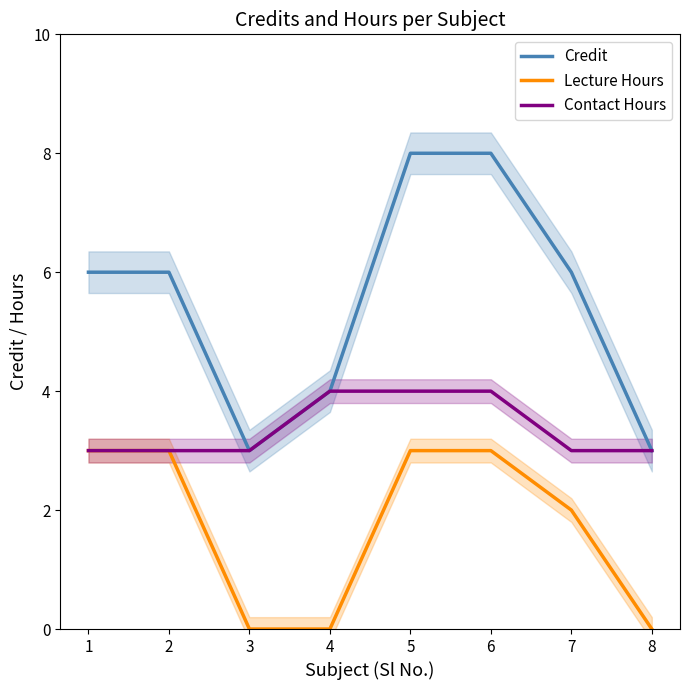

Rank the series by their maximum value, from lowest to highest.

Lecture Hours, Contact Hours, Credit